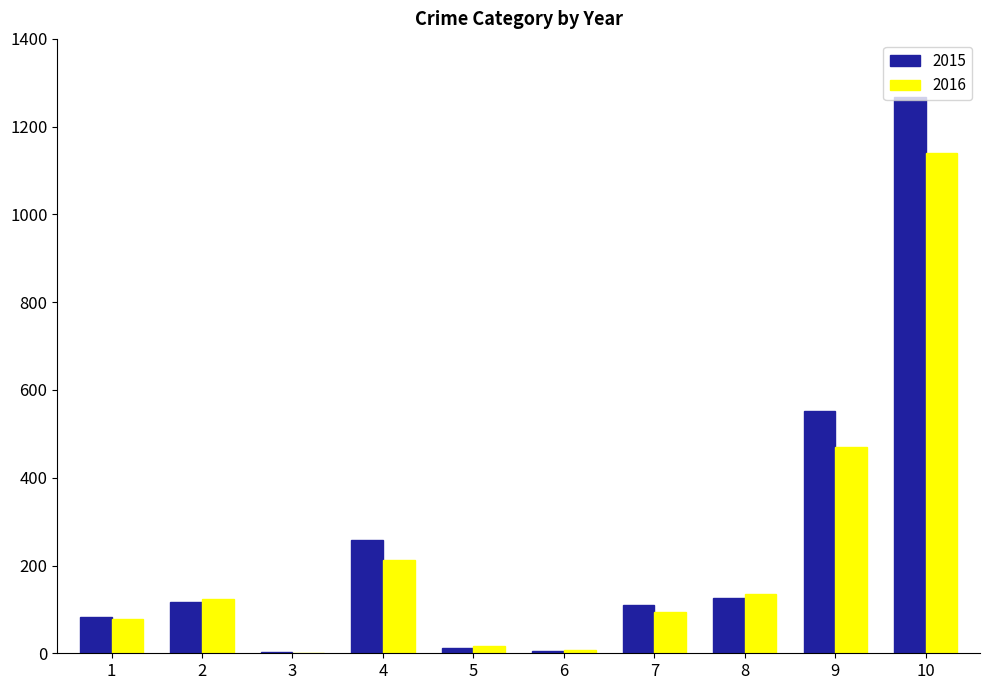

Are the bars grouped side by side (vs. stacked)?

Yes